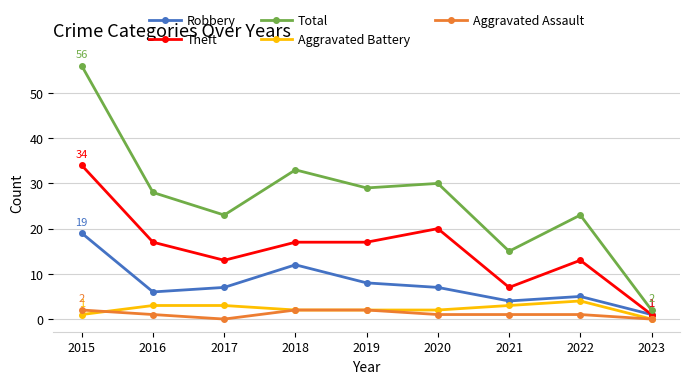

What is the maximum value shown in the chart?

56